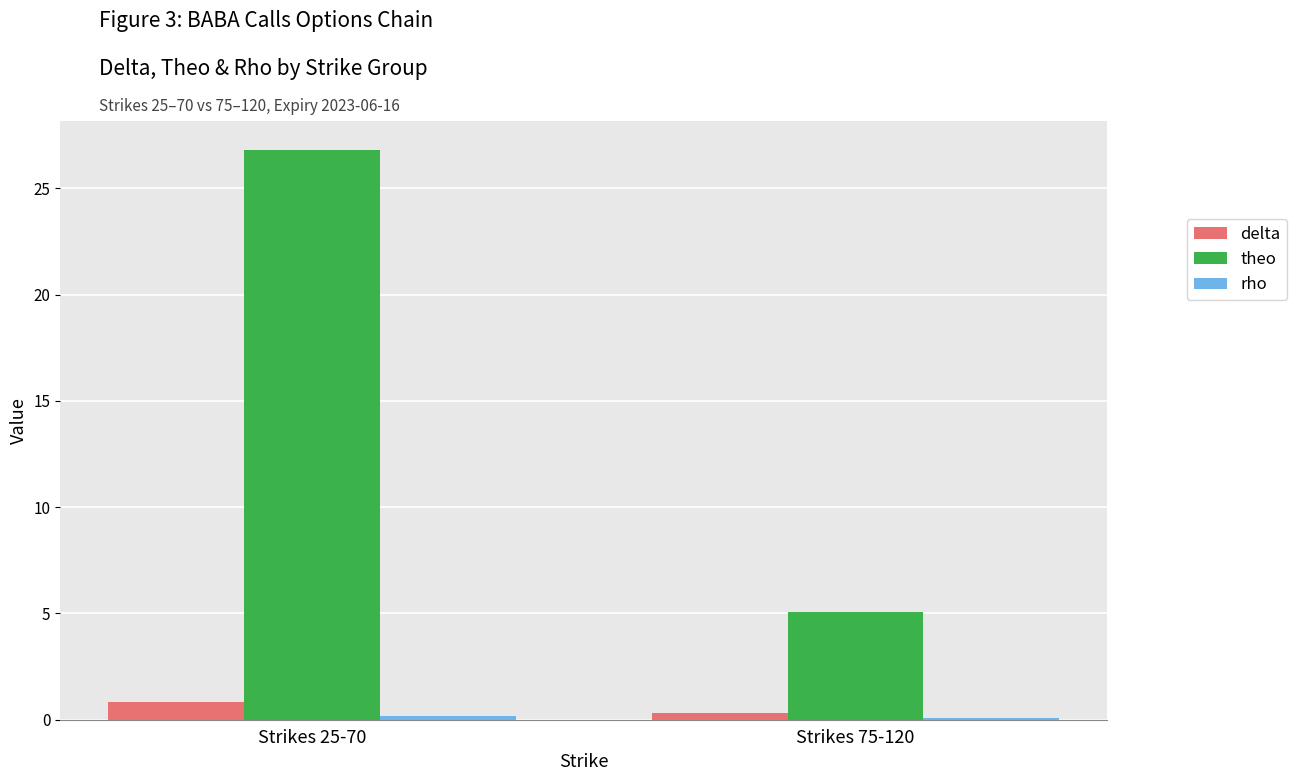

The value of theo at Strikes 75-120 is 5.1. True or false?

True